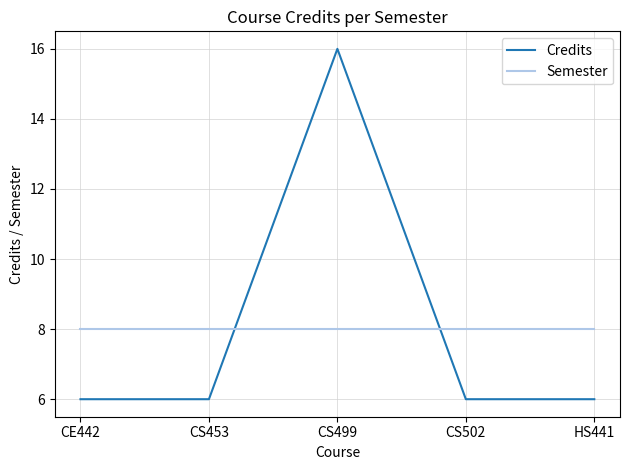

True or false: Semester has more than 2 points higher than both neighbors.

False